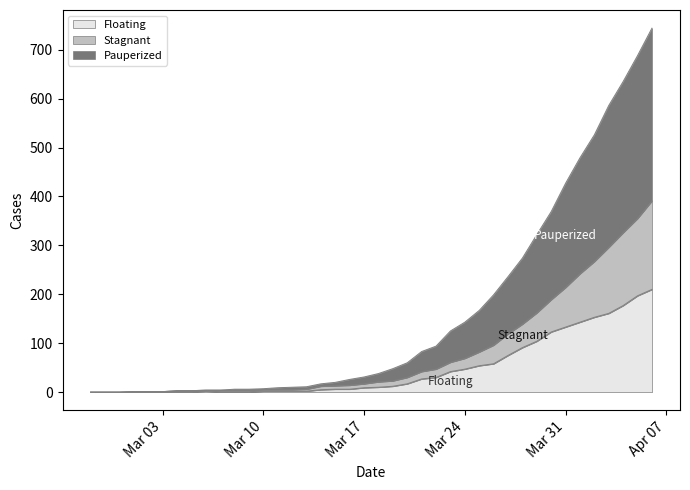

What is the spread (max minus min) of values at 2020-03-04?

2